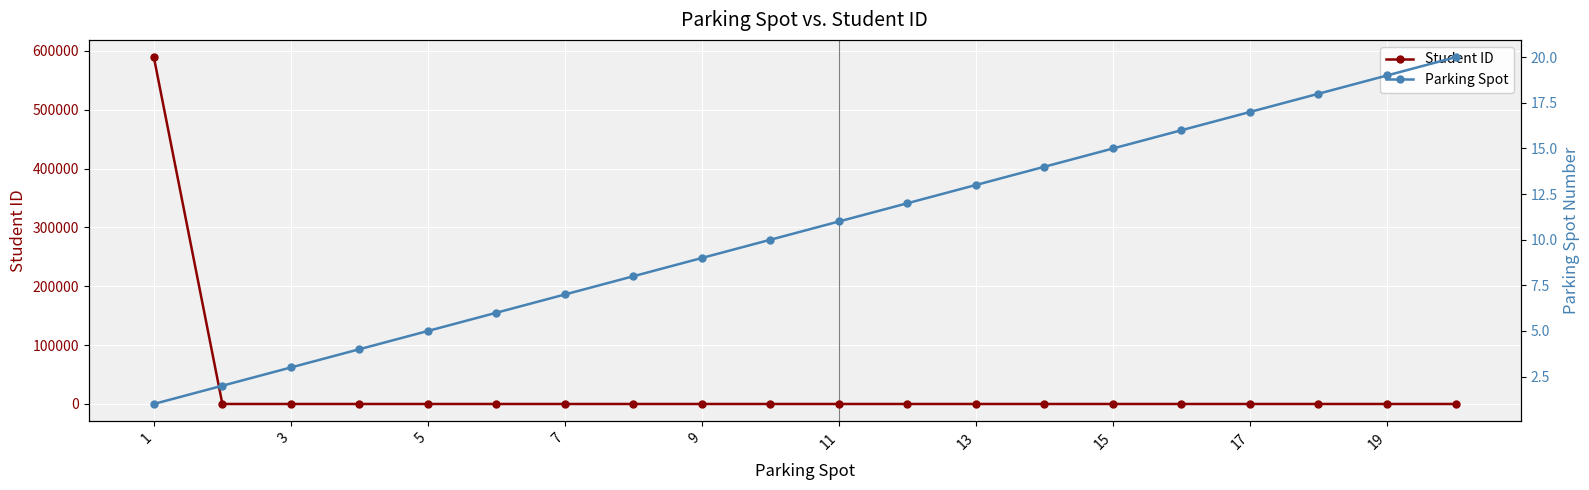

Count the number of data series in this chart.

2